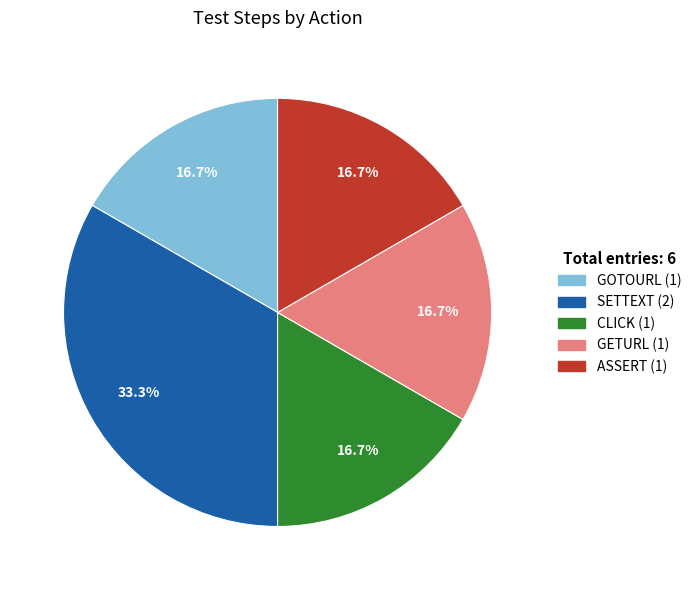

Between SETTEXT and CLICK, which is larger?

SETTEXT